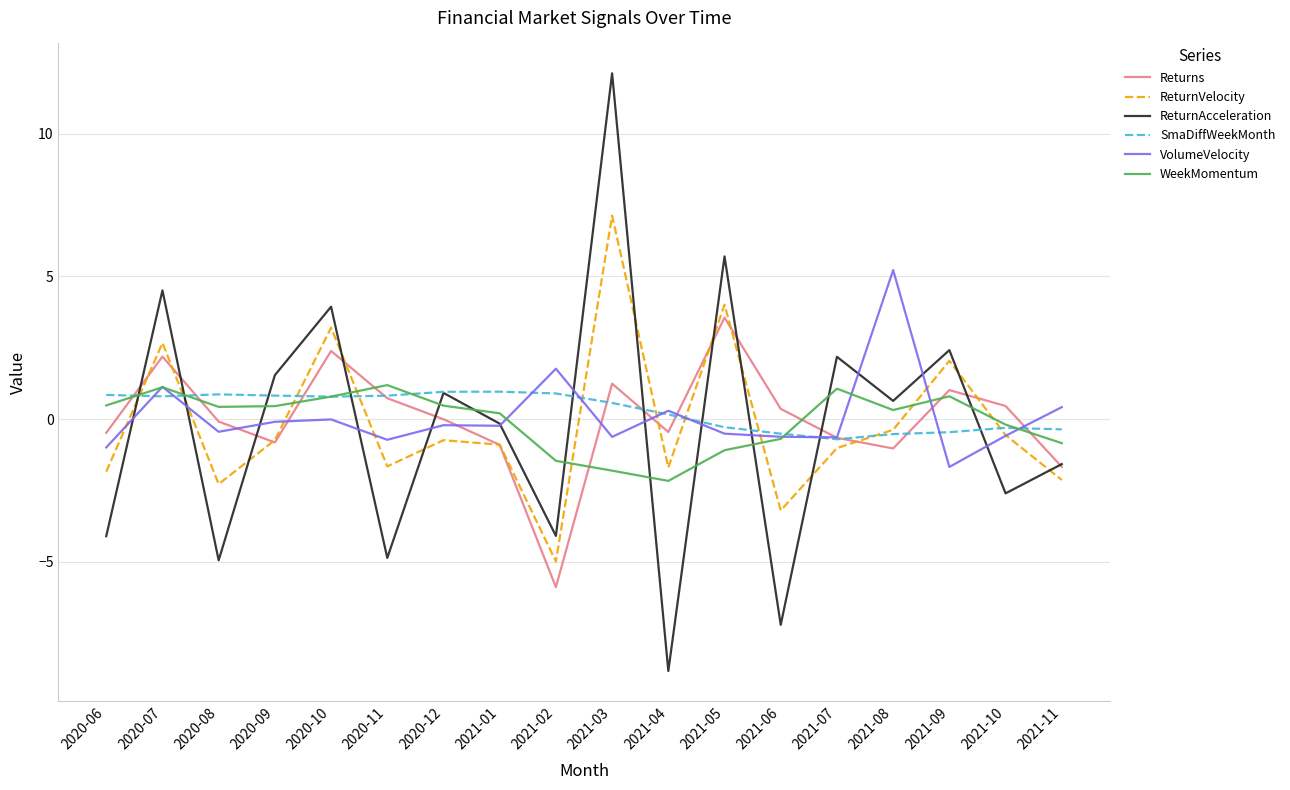

At which category is the sum across all series the highest?

2021-03